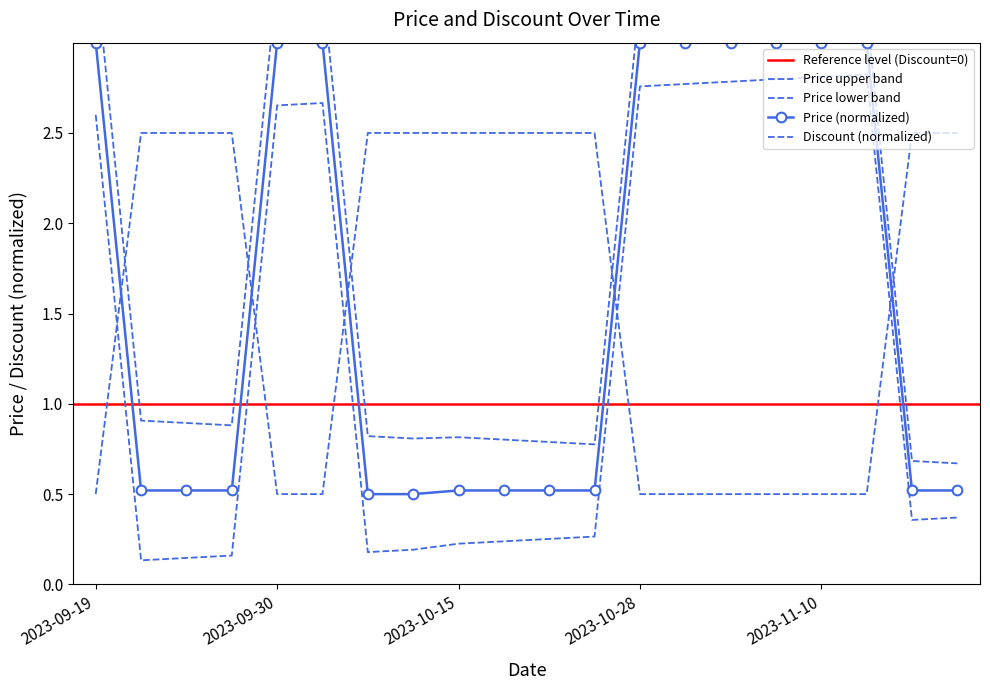

What is the spread (max minus min) of values at 2023-11-01?

2.5